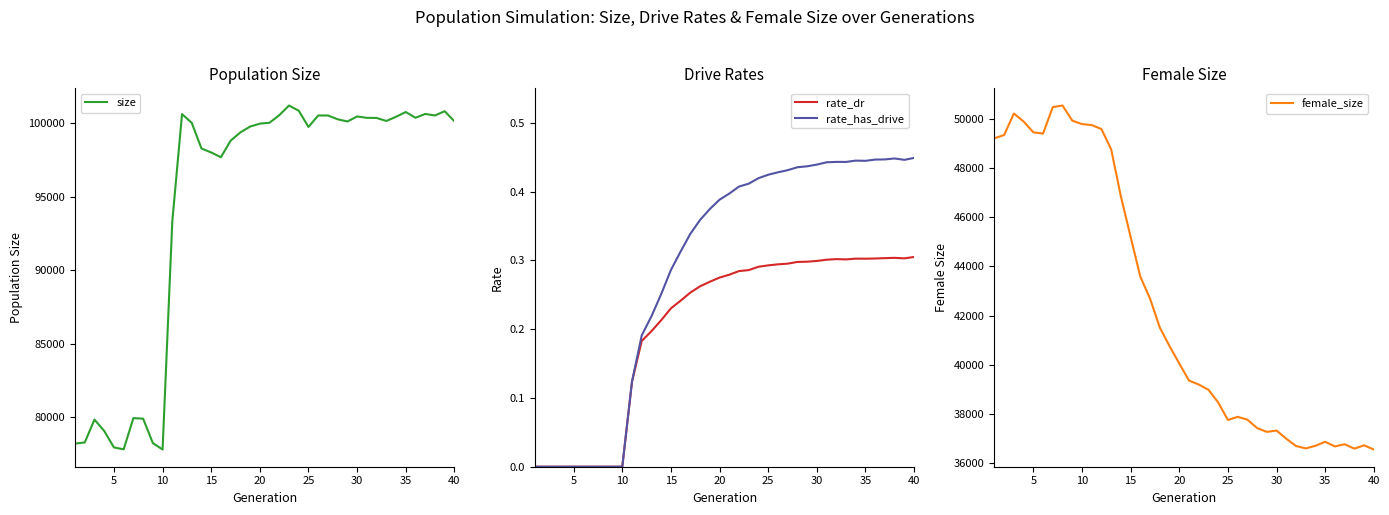

What is the highest value of the female_size series?

50546